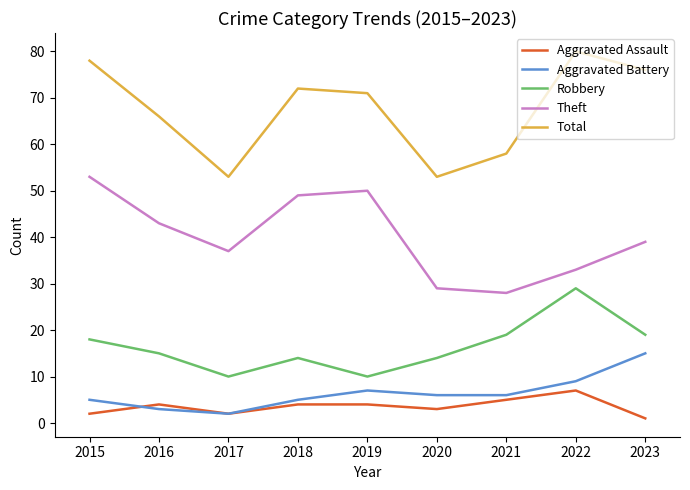

What are all the series names shown in the legend?

Aggravated Assault, Aggravated Battery, Robbery, Theft, Total